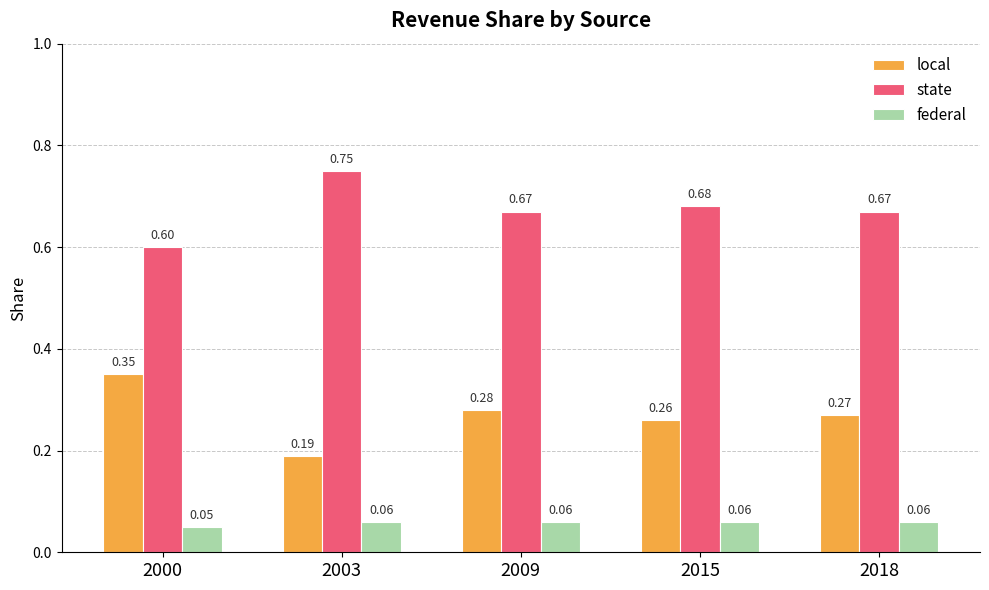

What is the spread (max minus min) of values at 2018?

0.6